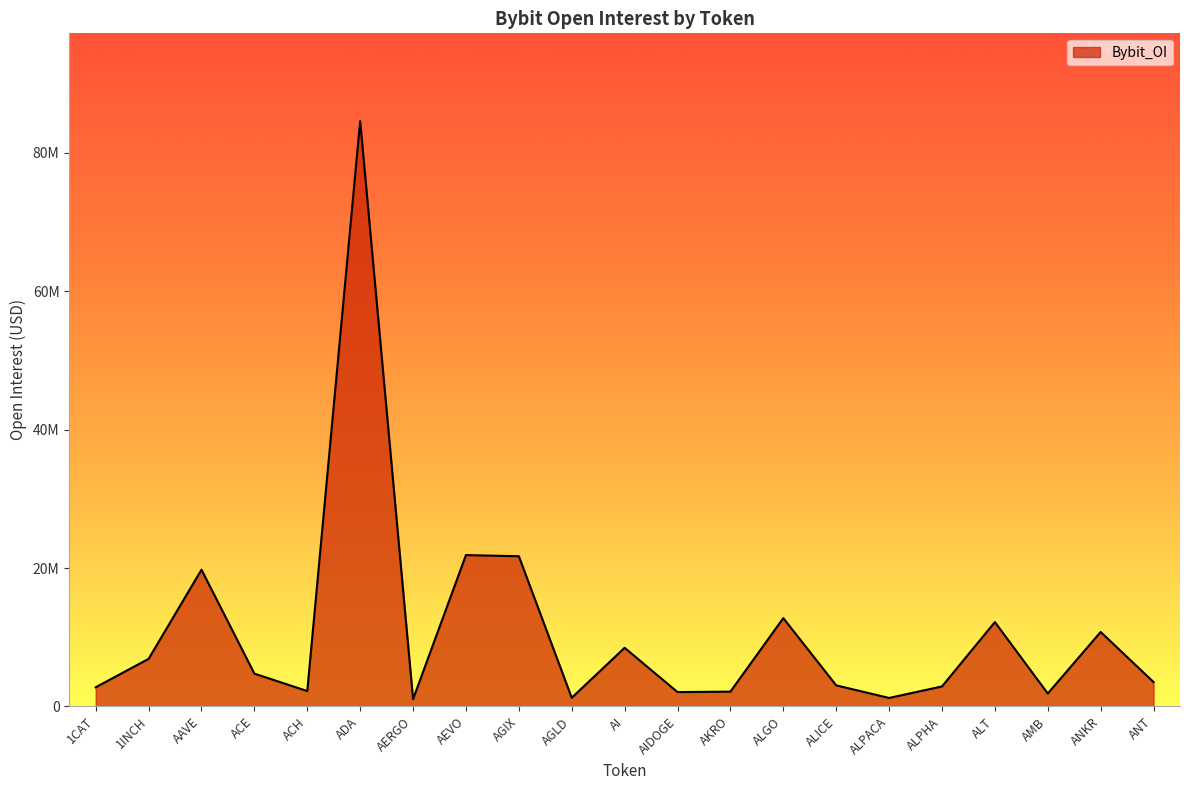

Does the chart have visible grid lines?

No